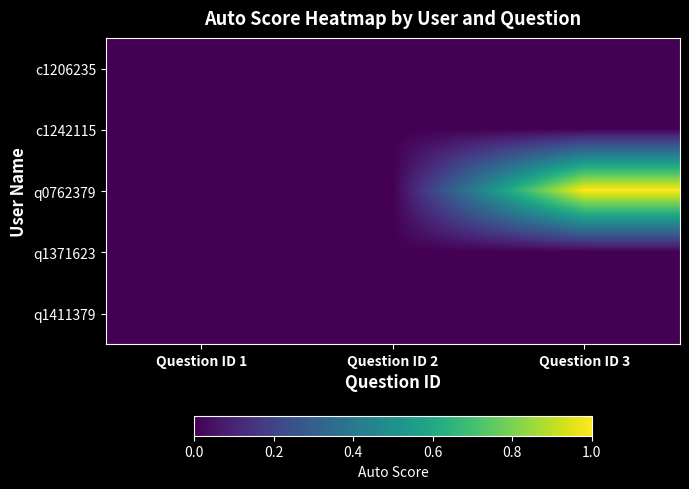

Which label corresponds to the largest value in the chart?

Question ID 3